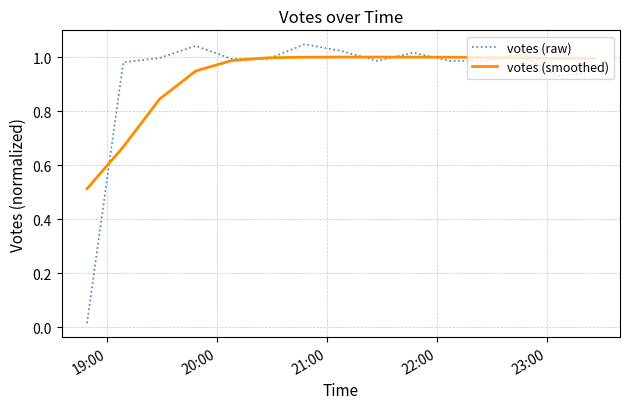

Which series has the widest spread of values?

votes (raw)